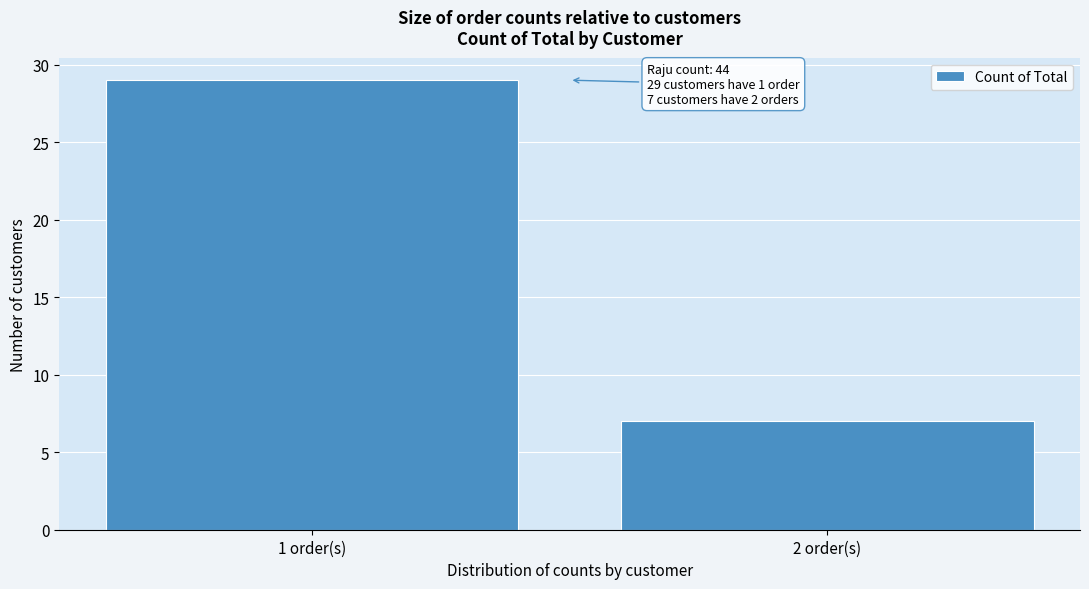

Reading left to right, extract all data points from this chart.

29	7